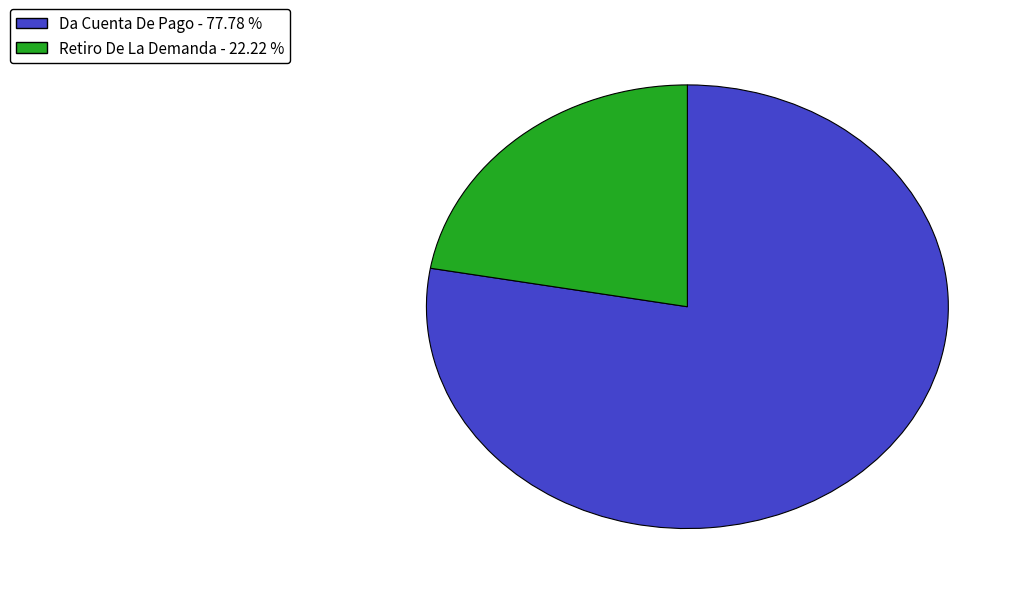

Rank the categories by value from highest to lowest.

Da Cuenta De Pago, Retiro De La Demanda